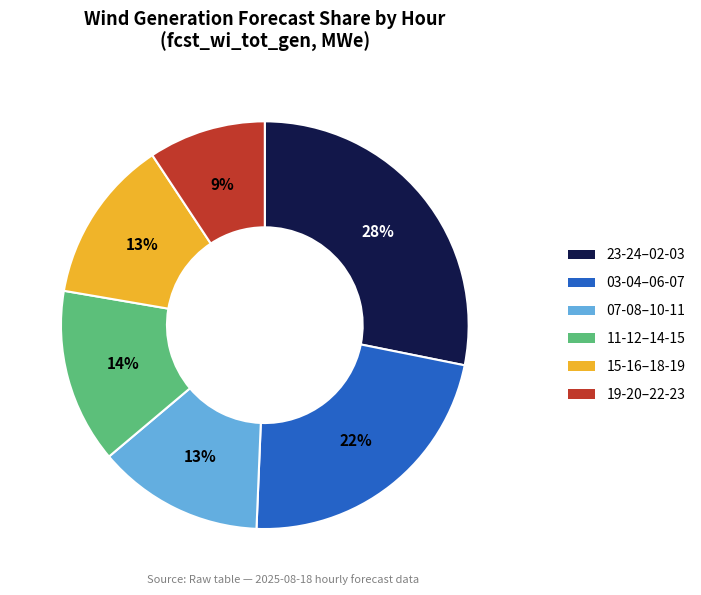

Which has a higher value, 15-16–18-19 or 19-20–22-23?

15-16–18-19